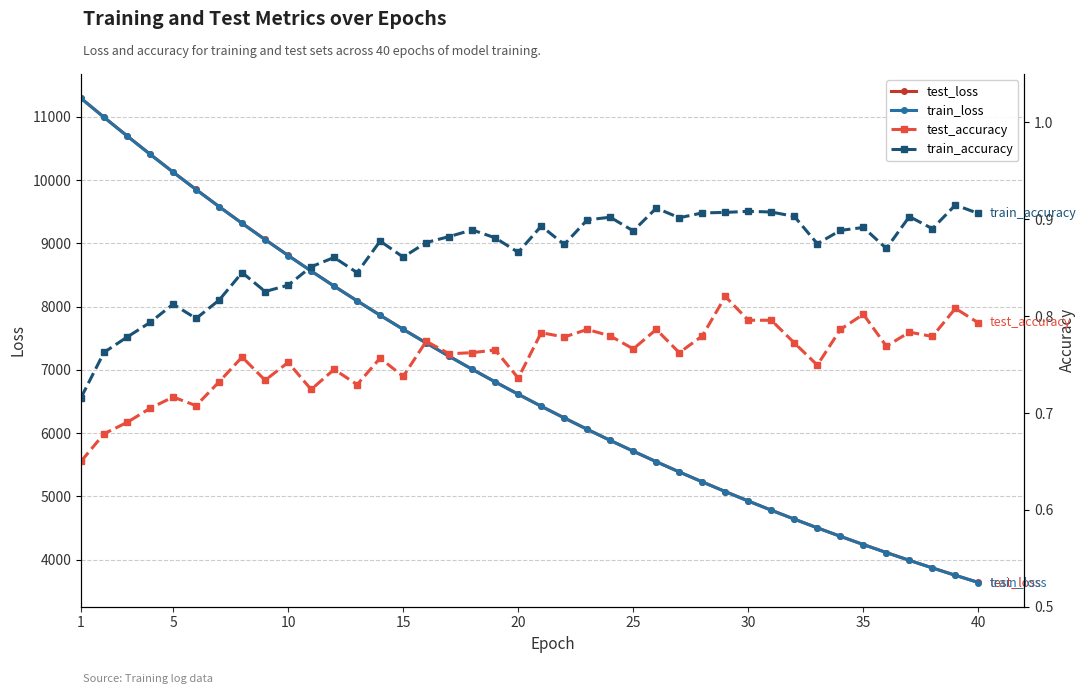

What are all the series names shown in the legend?

test_loss, train_loss, test_accuracy, train_accuracy